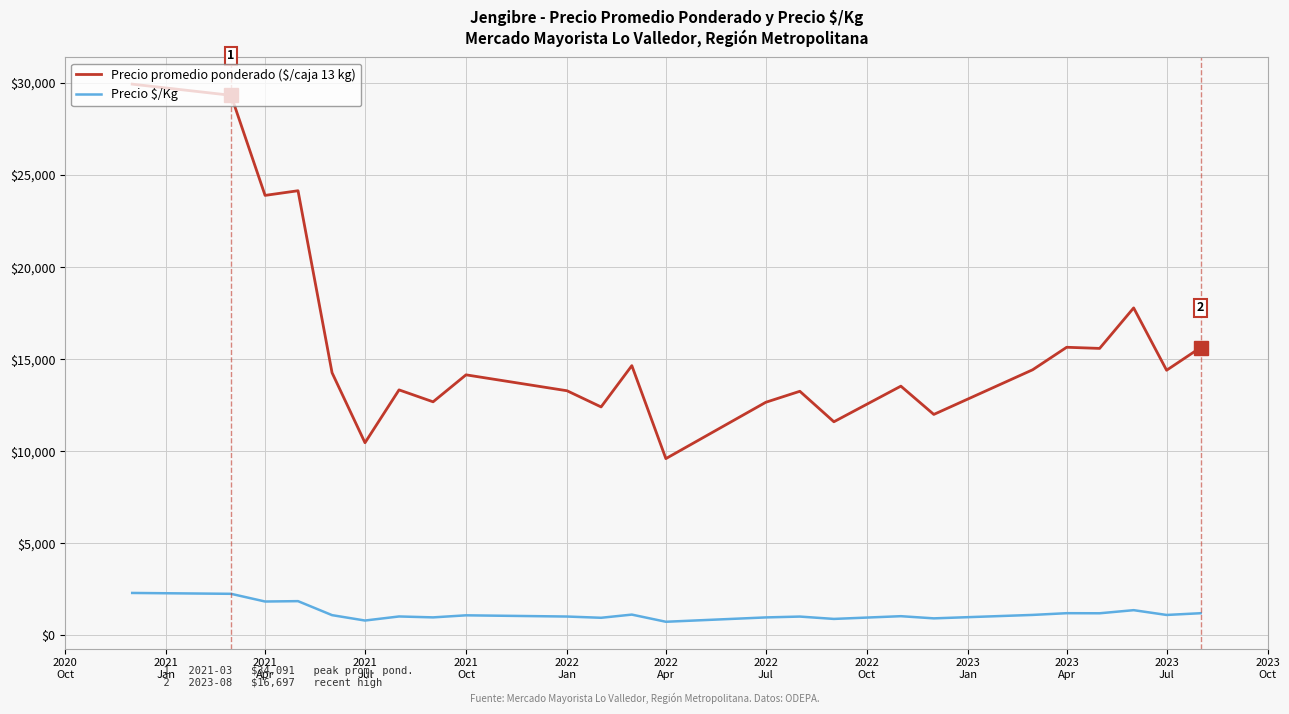

What are all the series names shown in the legend?

Precio promedio ponderado ($/caja 13 kg), Precio $/Kg